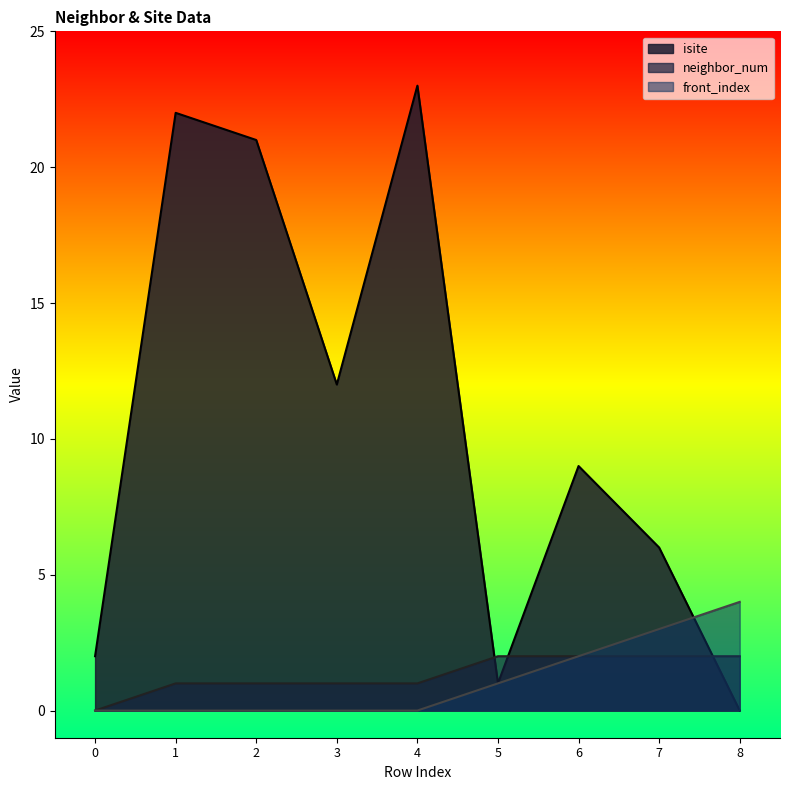

Count the number of data series in this chart.

3